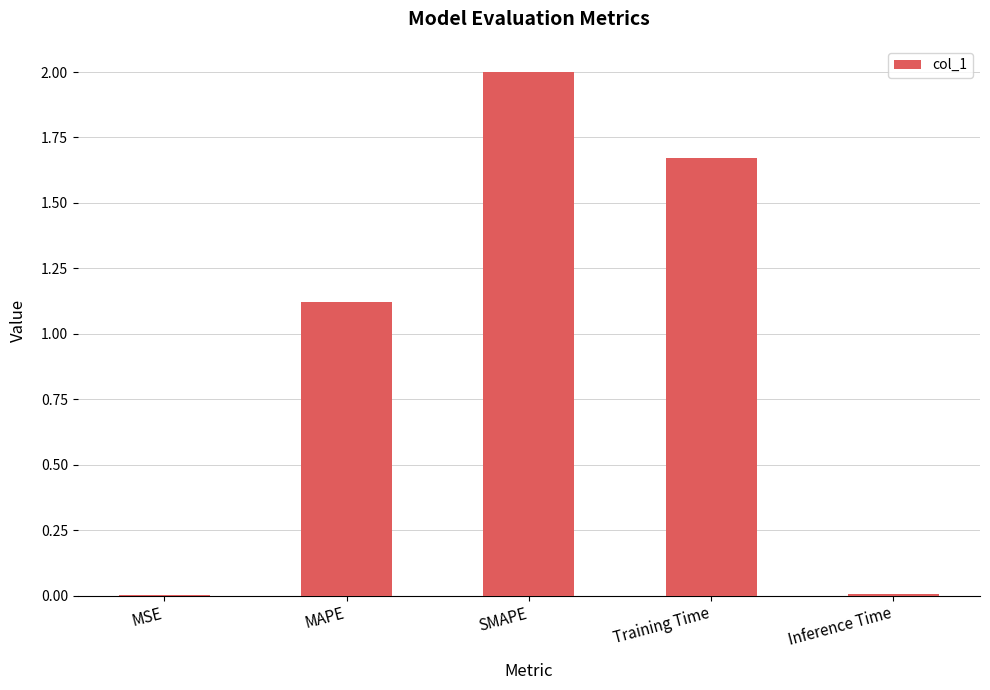

Is it true that the value at Training Time is 2.5?

False